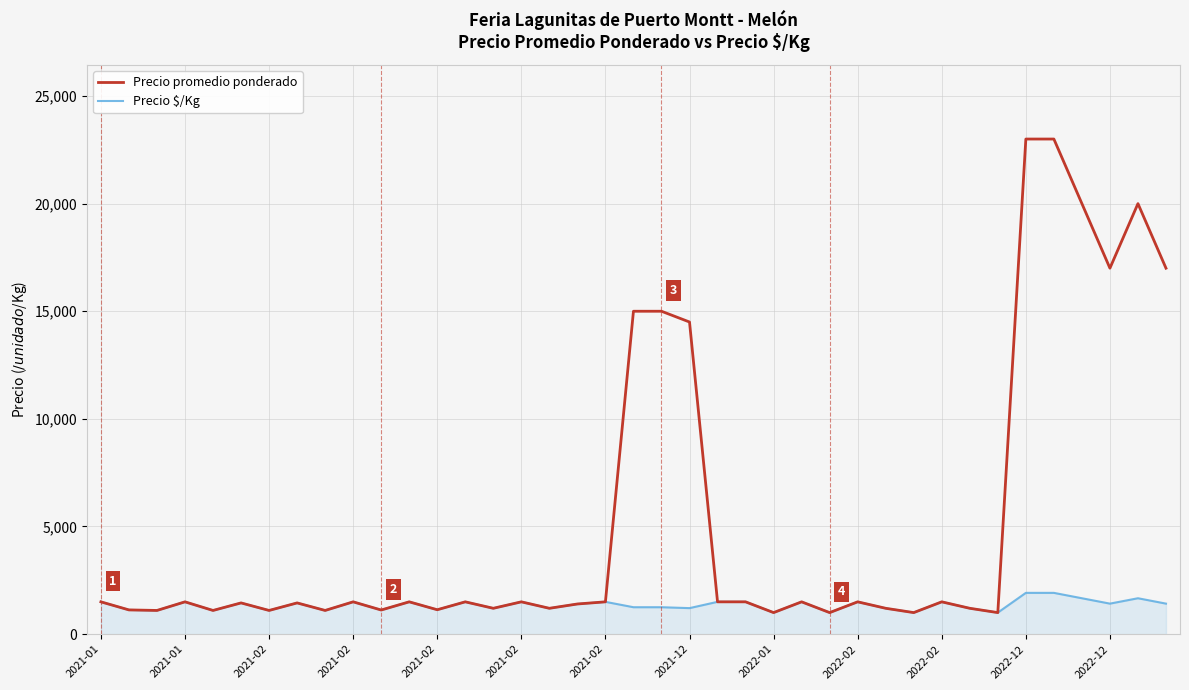

Which series has the widest spread of values?

Precio promedio ponderado